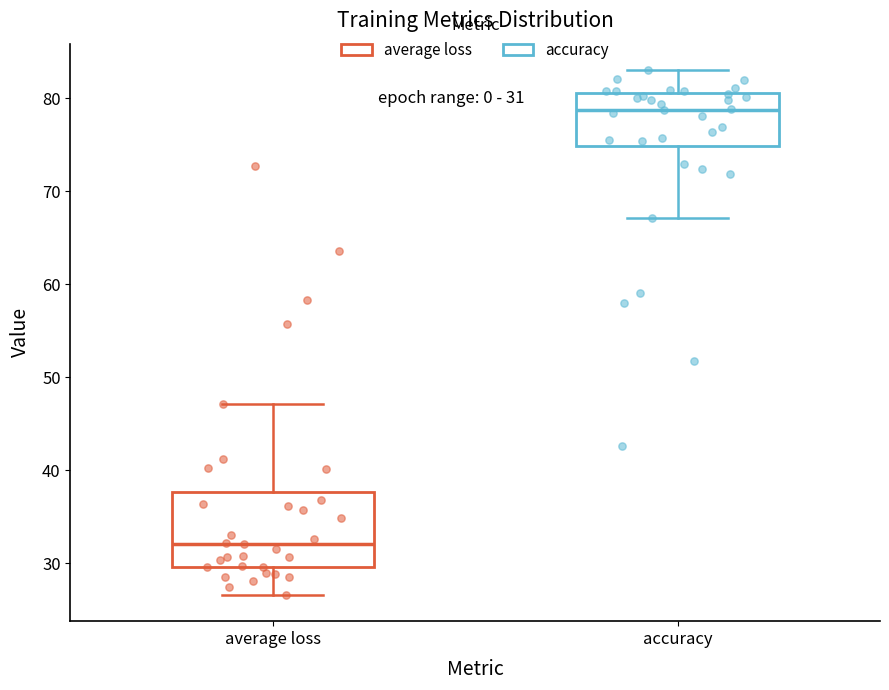

Comparing the boxes themselves (not the whiskers), which one is the tallest?

average loss